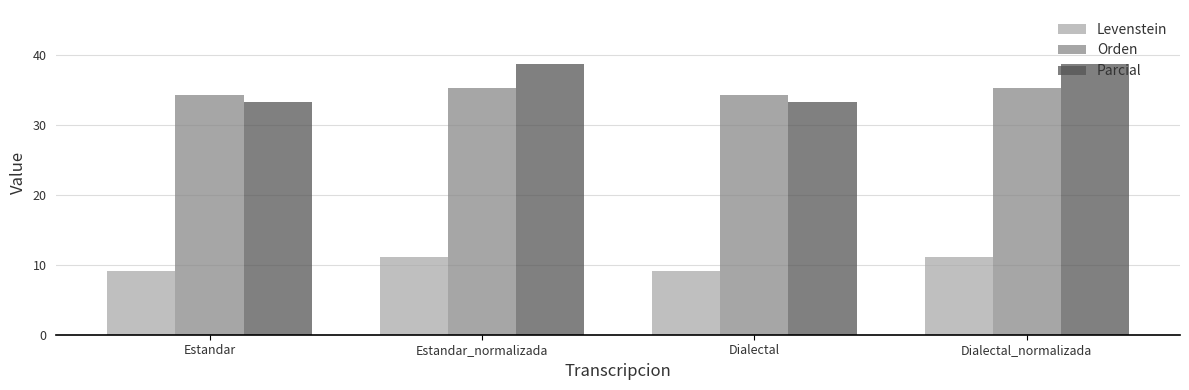

What is the label of the 4th bar from the right?

Estandar